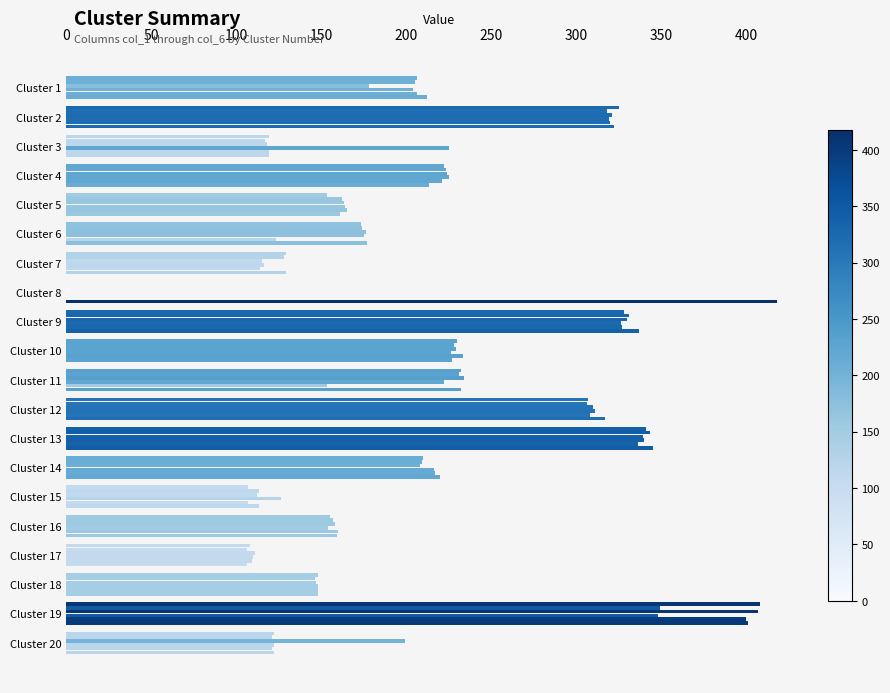

Reading left to right, list all the values displayed in this chart.

col_1: 206	325	119	222	153	173	129	0	328	230	232	307	341	210	107	155	108	148	408	122
col_2: 205	318	117	223	162	174	128	0	331	228	231	306	343	209	113	157	106	146	349	121
col_3: 178	321	118	224	163	176	115	2	330	229	234	310	339	208	112	158	111	147	407	199
col_4: 204	319	225	225	164	175	116	0	326	226	222	311	340	216	126	154	110	148	348	122
col_5: 206	320	119	221	165	123	114	0	327	233	153	308	336	217	107	160	109	148	400	121
col_6: 212	322	119	213	161	177	129	418	337	227	232	317	345	220	113	159	106	148	401	122